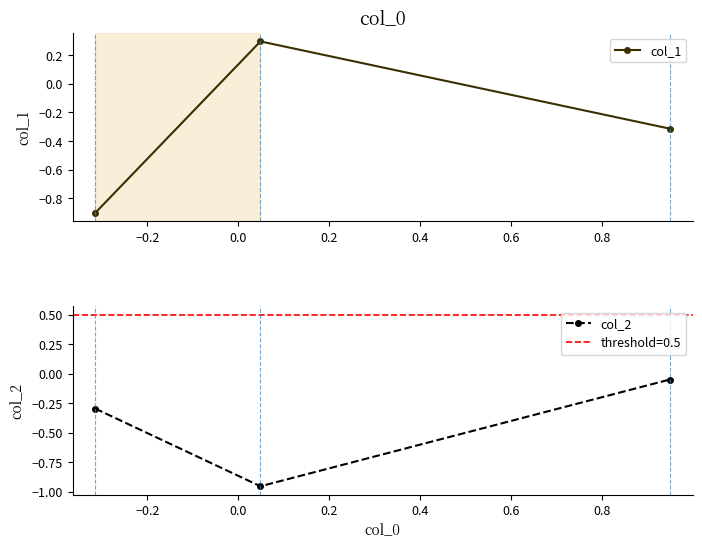

Rank the series by their average value, from lowest to highest.

col_2, col_1